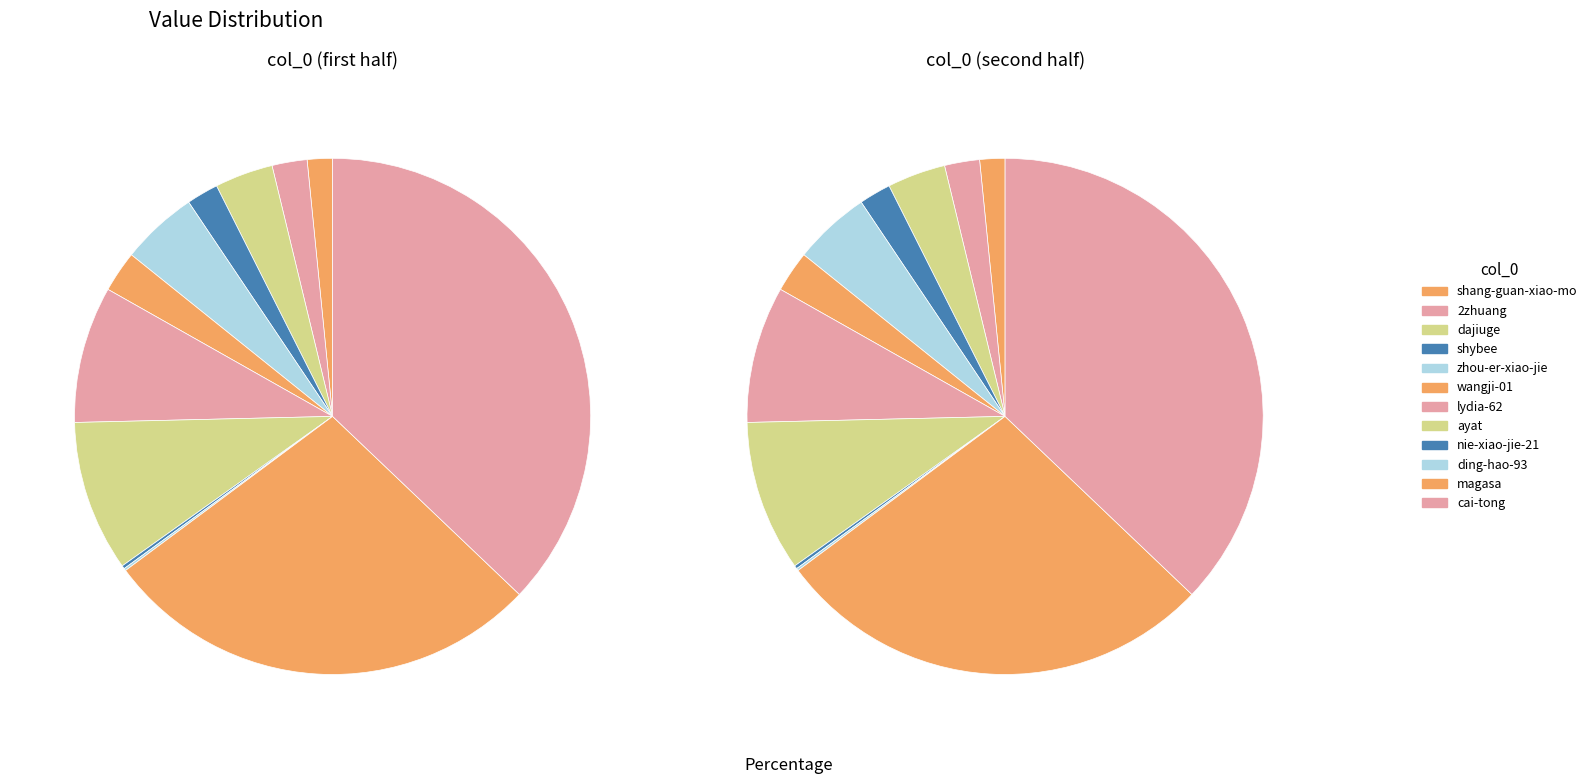

What percentage is the shang-guan-xiao-mo slice, to the nearest percent?

2%